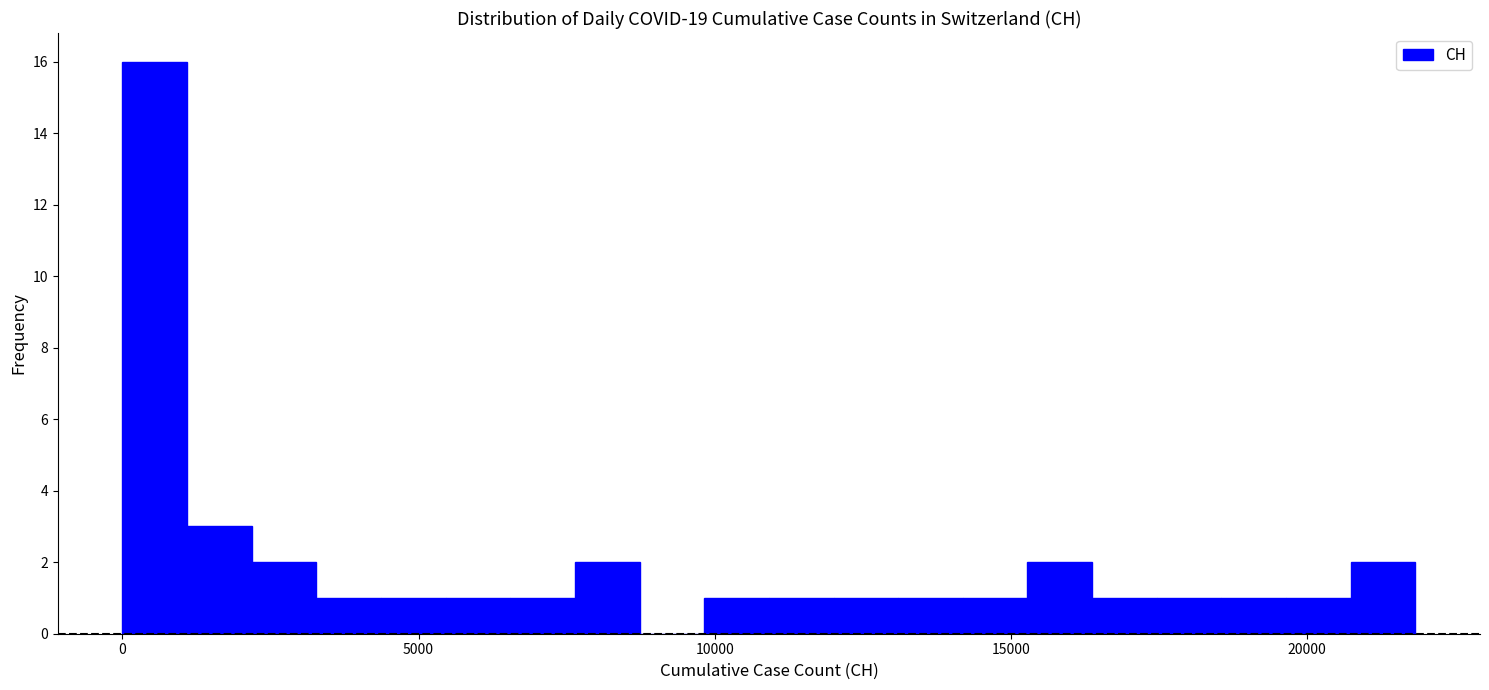

Read against the x-axis, roughly where is the centre of the tallest bar?

500